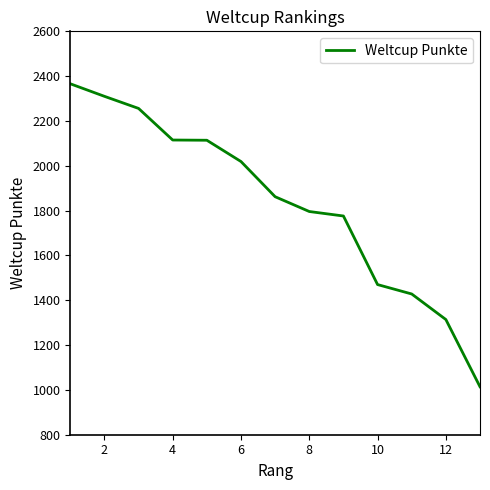

What is the difference between the maximum and minimum values?

1352